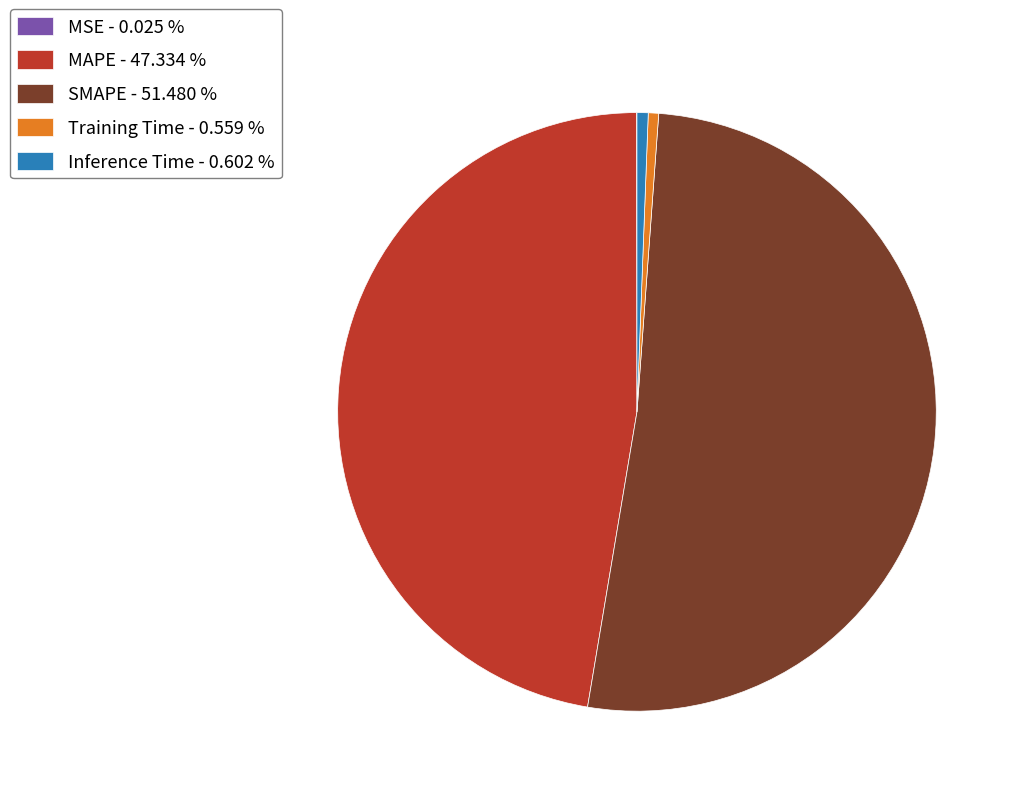

Is there a majority slice in this chart?

Yes